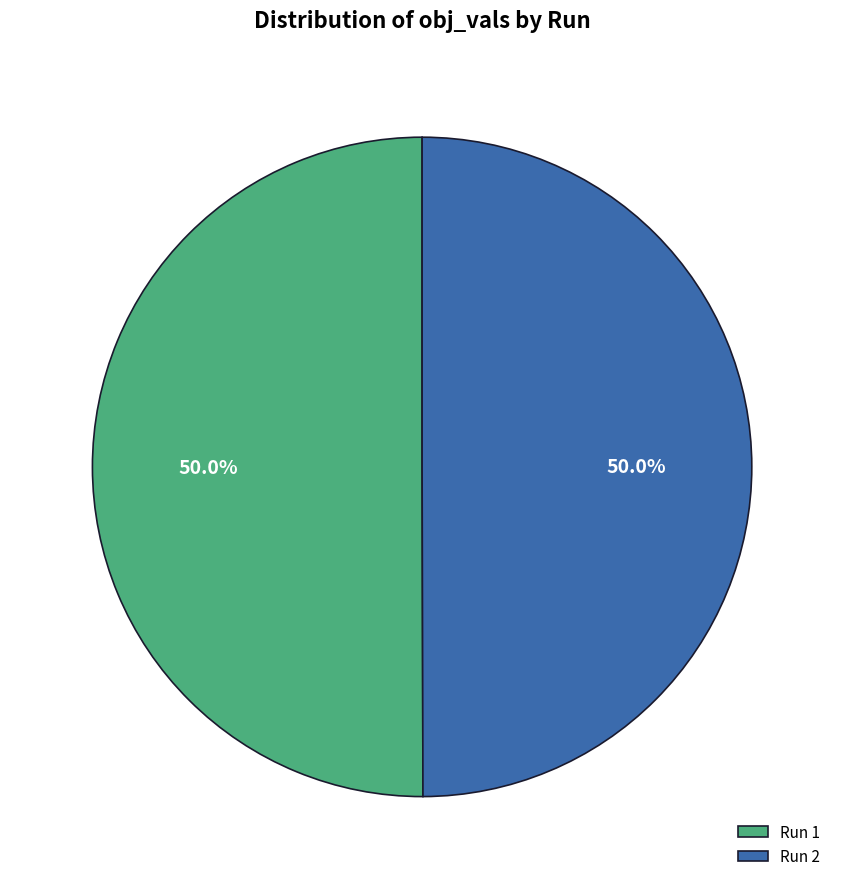

What is the total percentage of Run 2 and Run 1?

100.0%